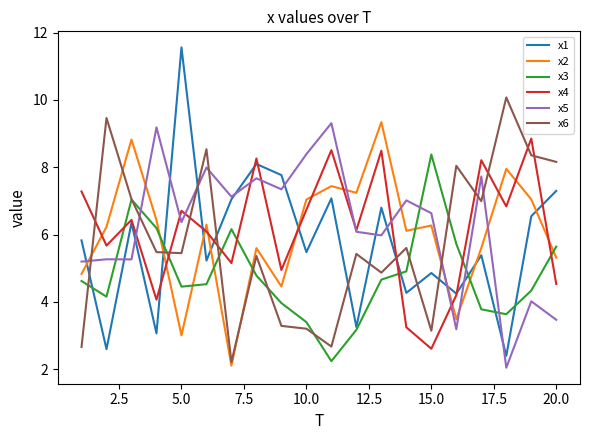

What is the maximum value for x1?

11.6